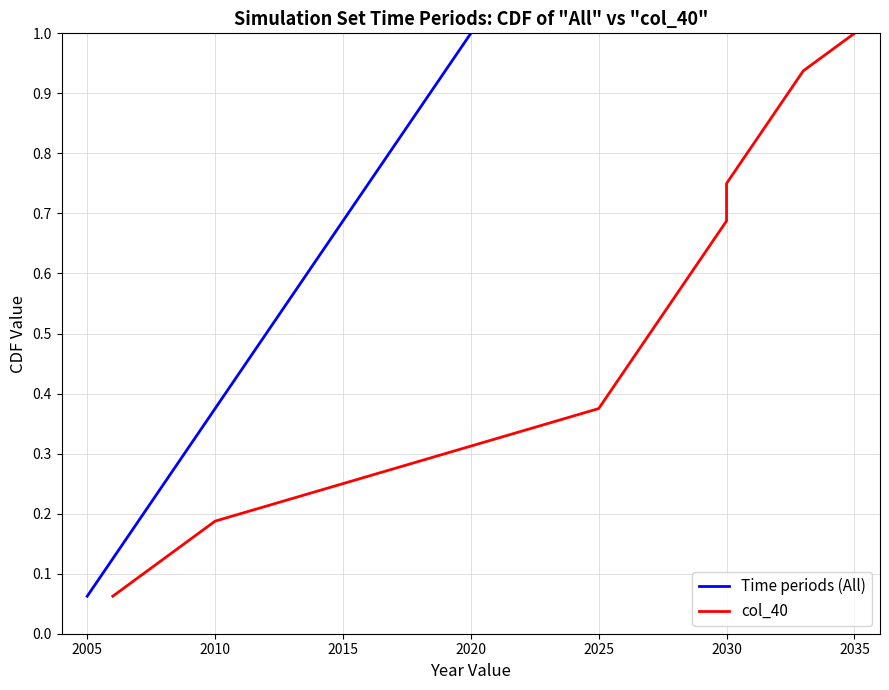

At which label does Time periods (All) reach its minimum?

2005